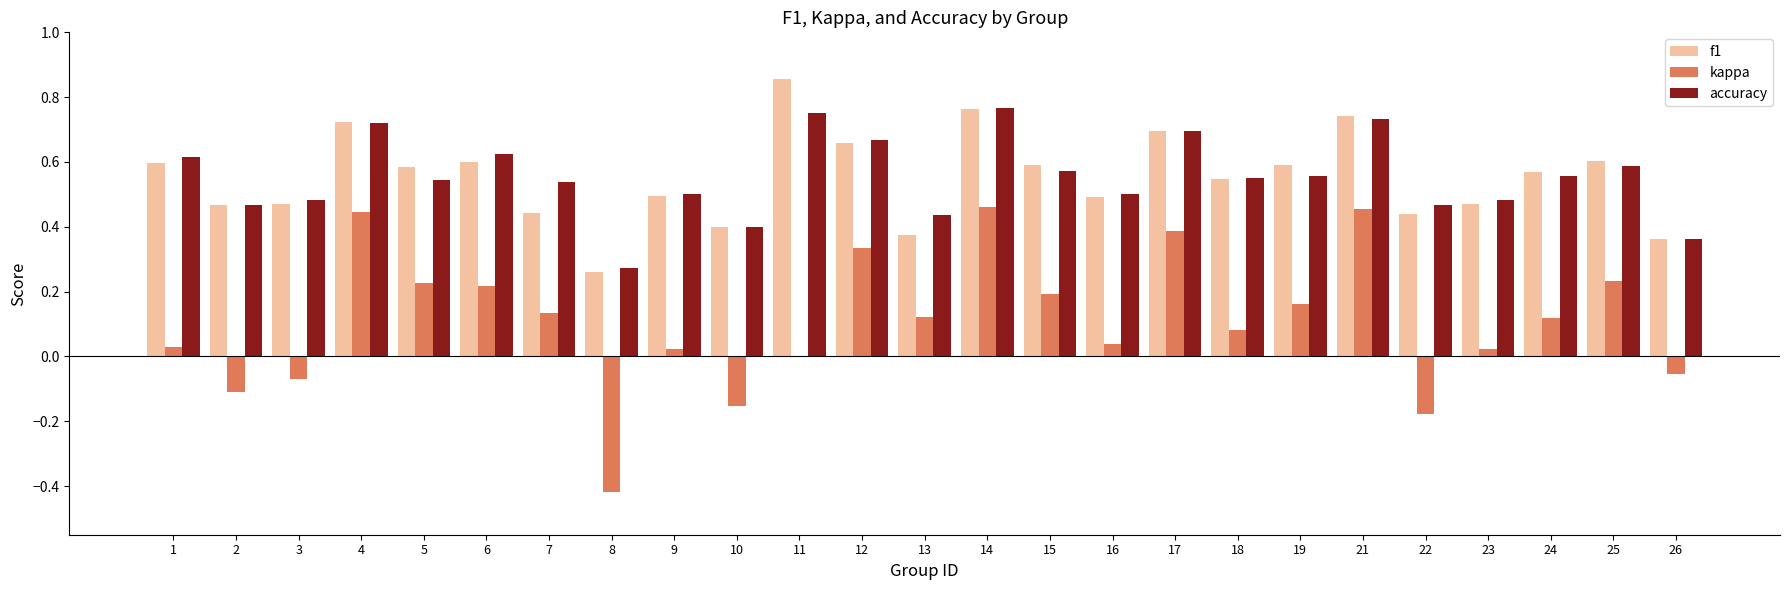

The kappa series shows 0.6 at 17. True or false?

False